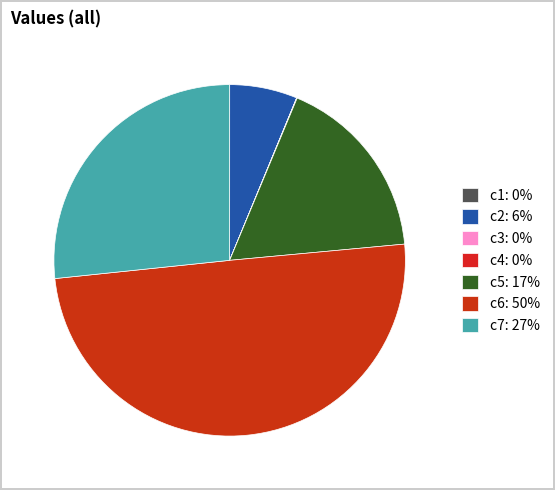

Does any single category account for the majority?

No